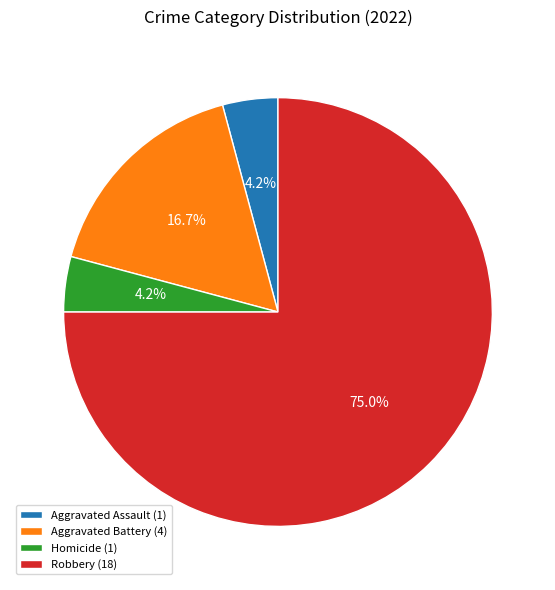

Is there a majority slice in this chart?

Yes